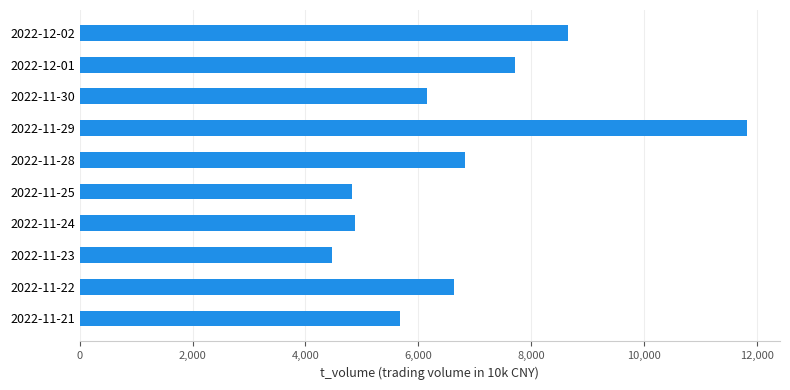

Reading top to bottom, extract all data points from this chart.

8656	7715	6154	11812	6822	4821	4876	4475	6636	5678